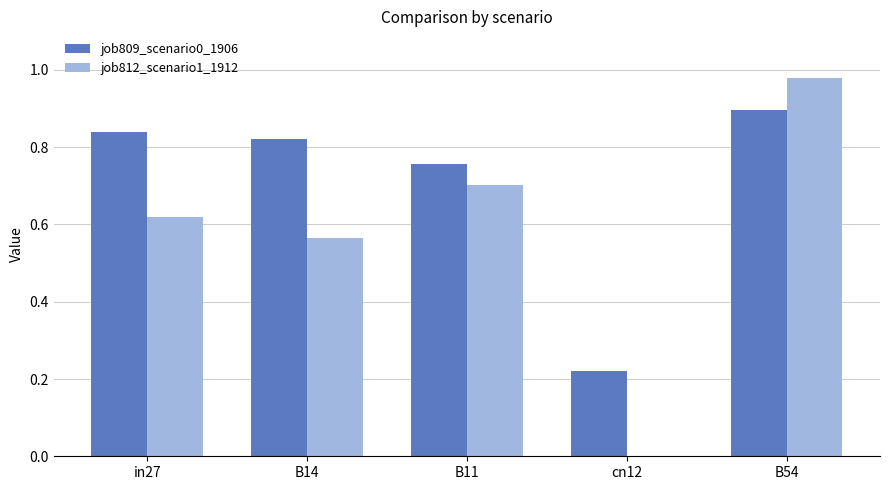

What is the spread (max minus min) of values at B11?

0.1